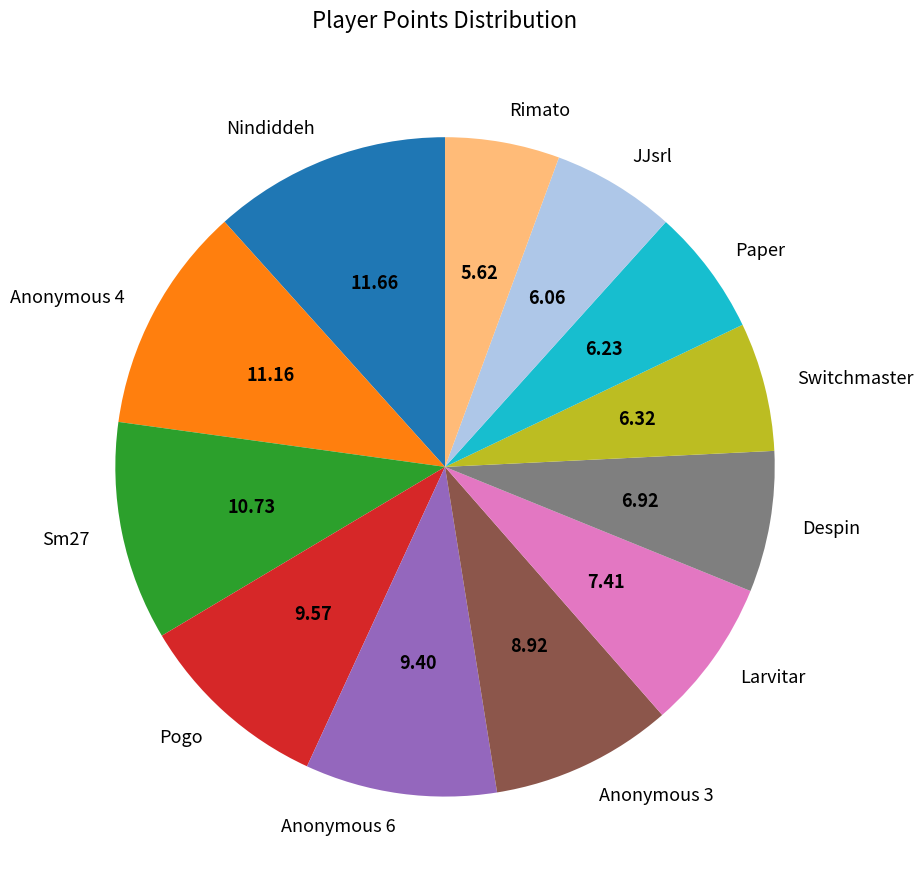

Which has a higher value, Anonymous 4 or JJsrl?

Anonymous 4